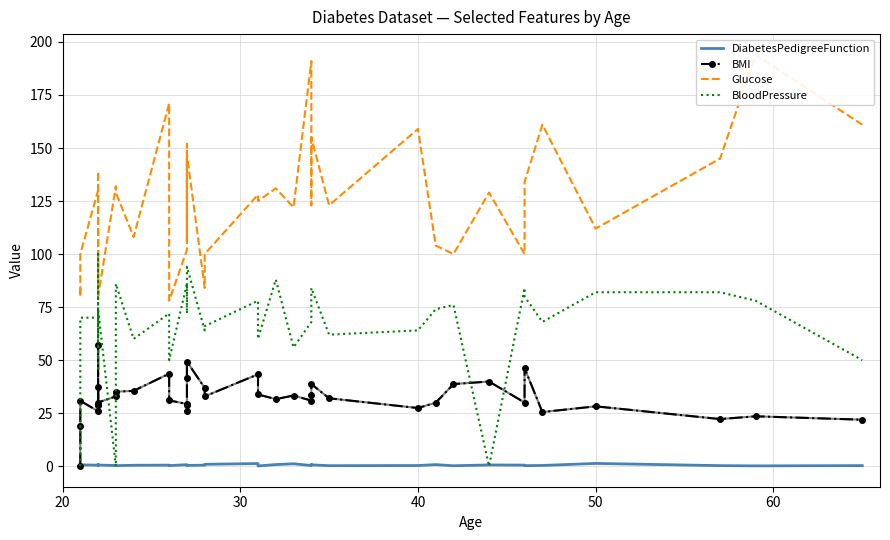

True or false: Glucose and DiabetesPedigreeFunction intersect in this chart.

False